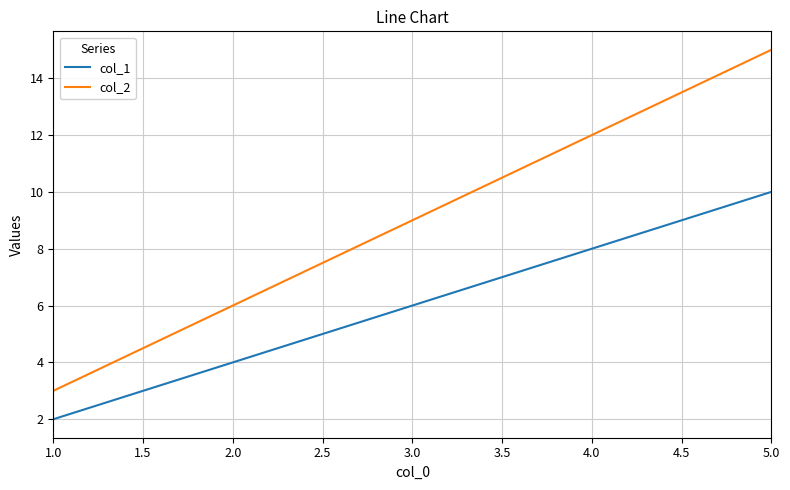

Rank the series by their maximum value, from highest to lowest.

col_2, col_1